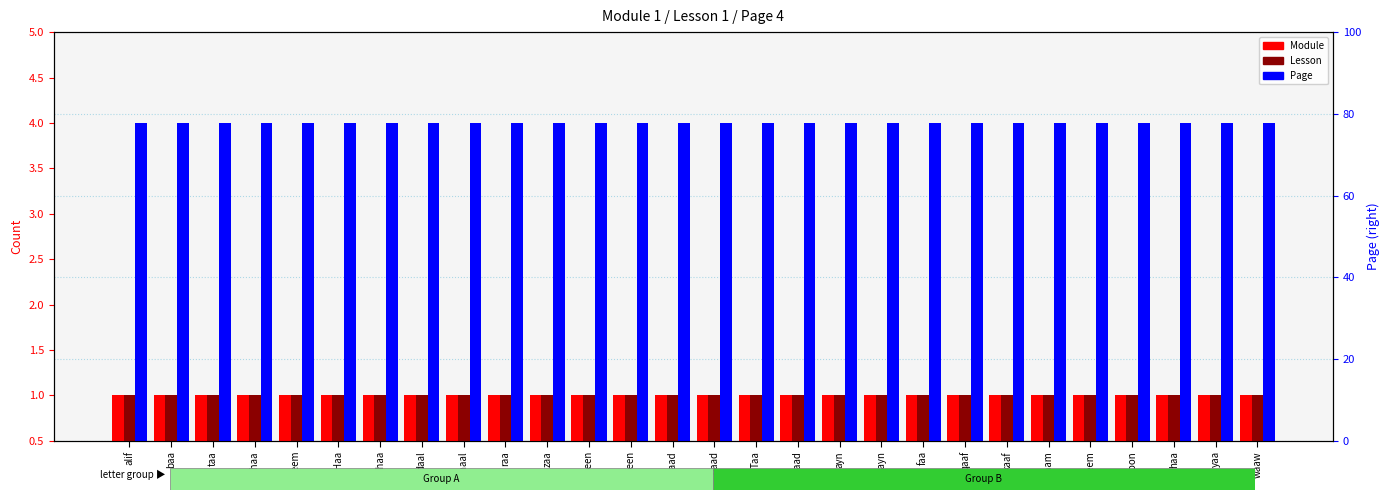

Between dhaal and Haa, which is larger?

dhaal